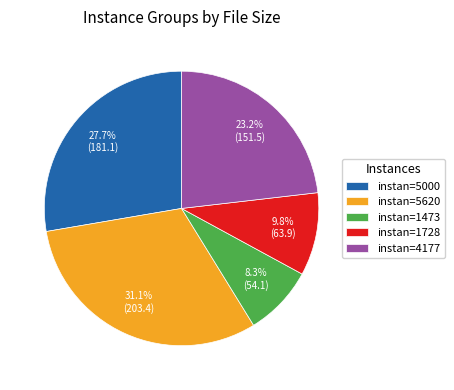

What is the smallest slice in the pie chart?

instan=1473